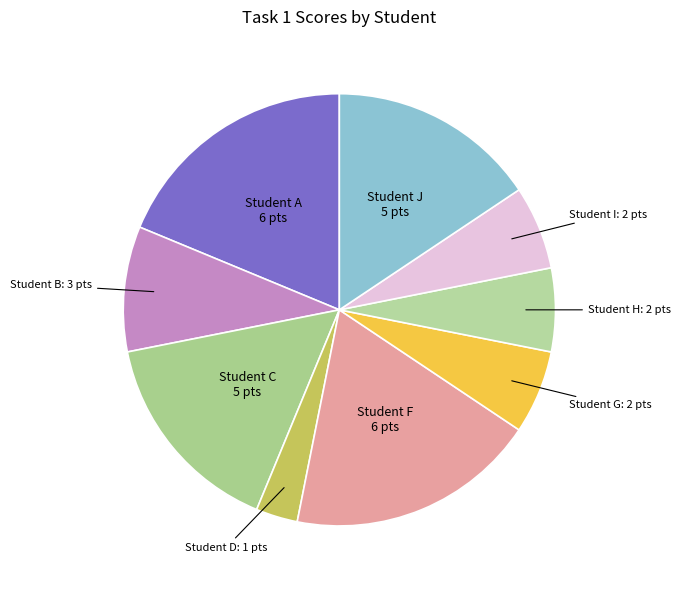

True or false: Student D accounts for 13% of the total.

False